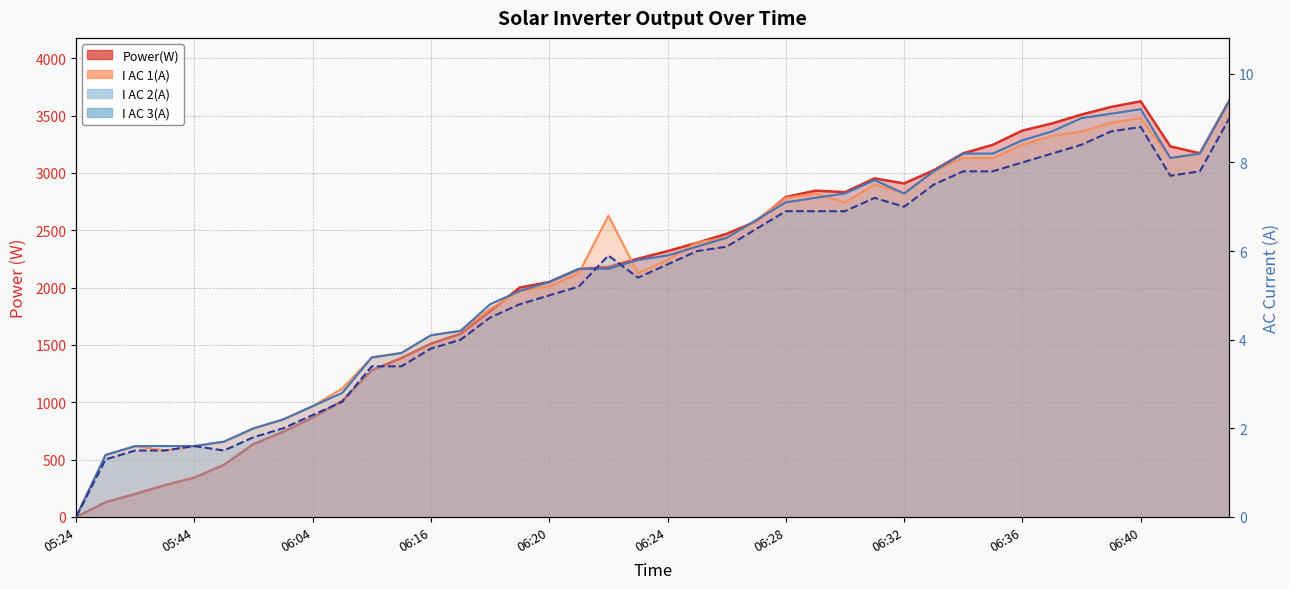

Which label corresponds to the smallest value in the chart?

05:24